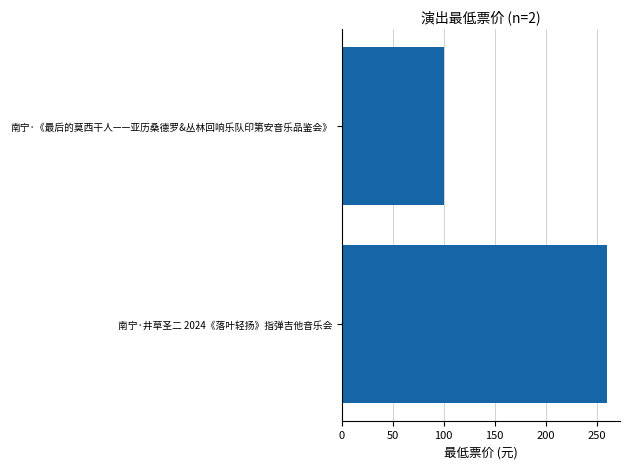

Reading bottom to top, what are all the values shown in this chart?

南宁·井草圣二 2024《落叶轻扬》指弹吉他音乐会=260	南宁·《最后的莫西干人——亚历桑德罗&丛林回响乐队印第安音乐品鉴会》=100